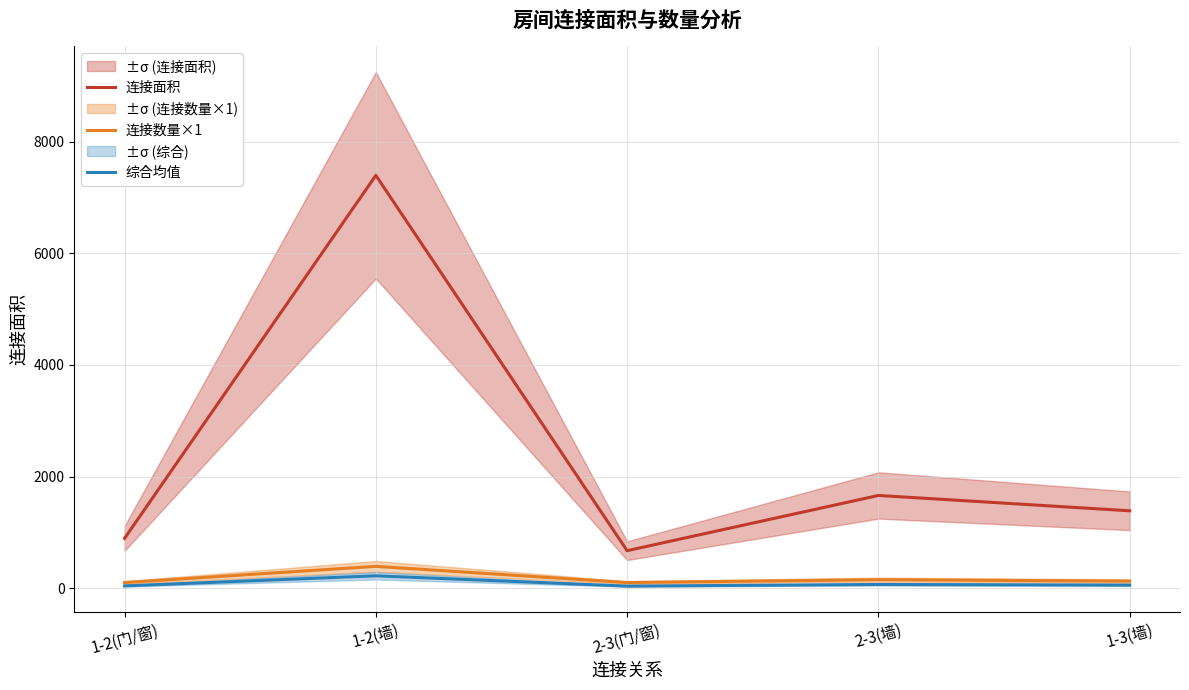

Which series changed the most between 1-2(门/窗) and 2-3(墙)?

连接面积